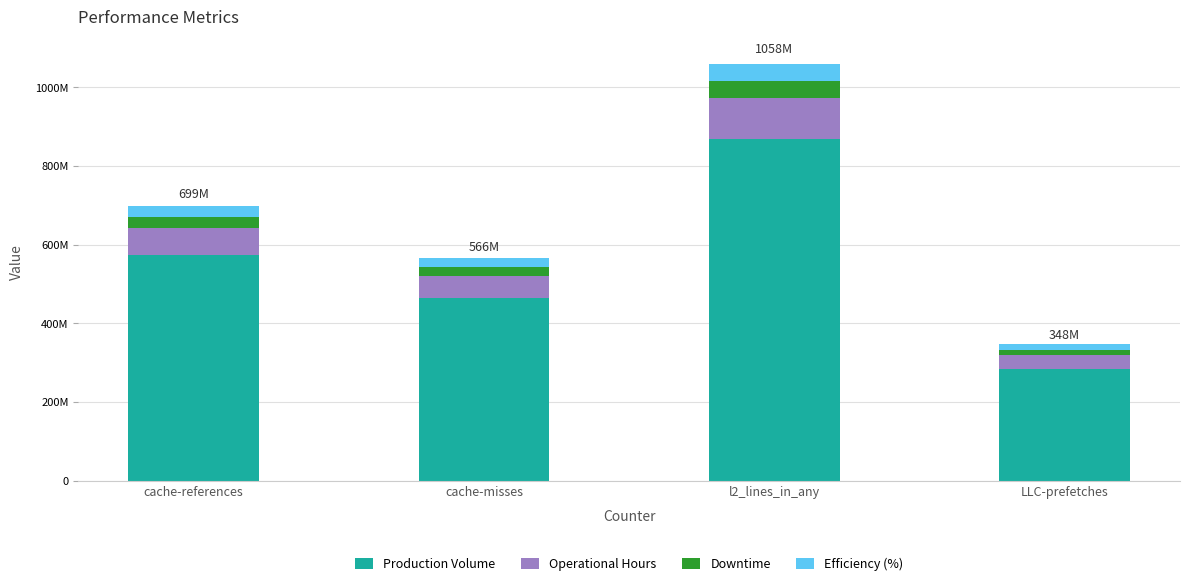

At which label does Operational Hours first exceed 69909227?

l2_lines_in_any